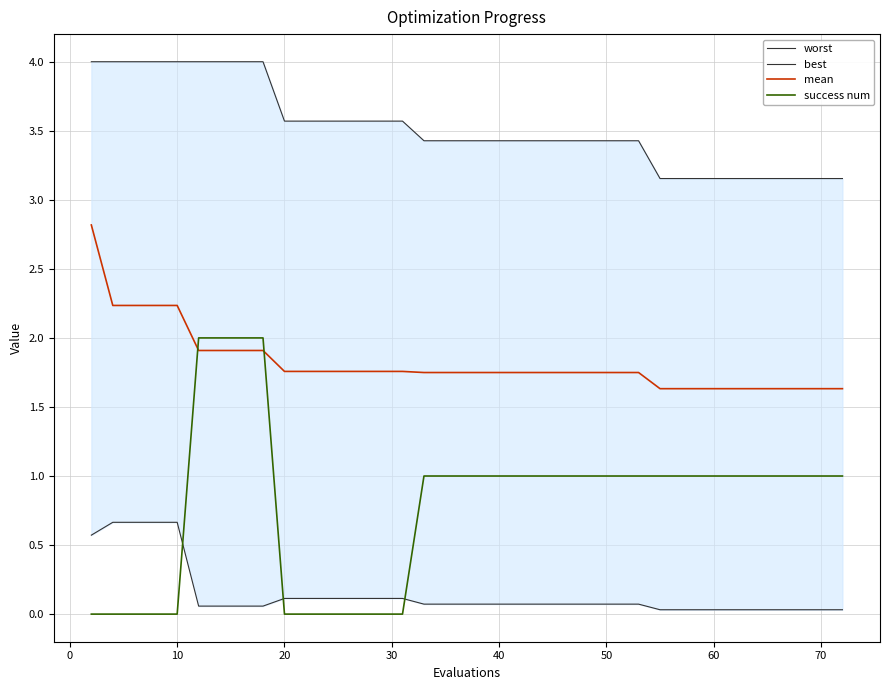

True or false: mean and success num intersect in this chart.

True